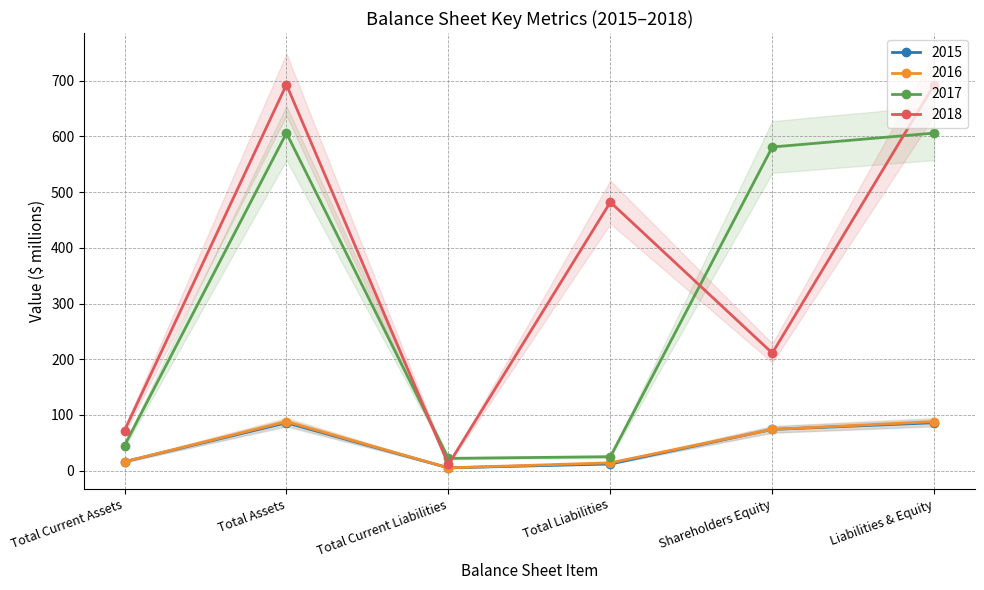

The 2016 series shows 16 at Total Current Assets. True or false?

True